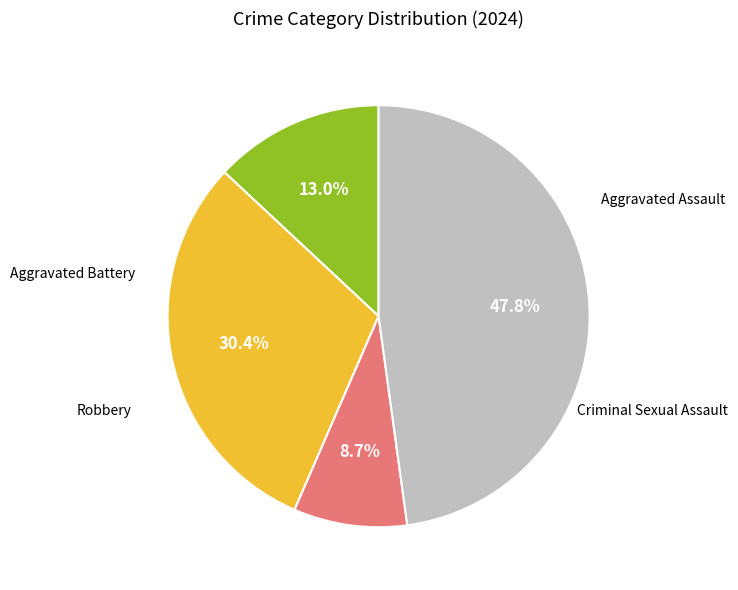

To the nearest percent, what is the average slice percentage?

25%